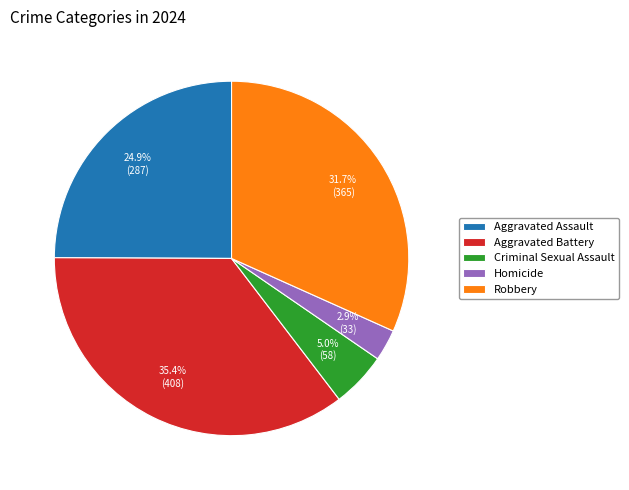

Does any single category account for the majority?

No